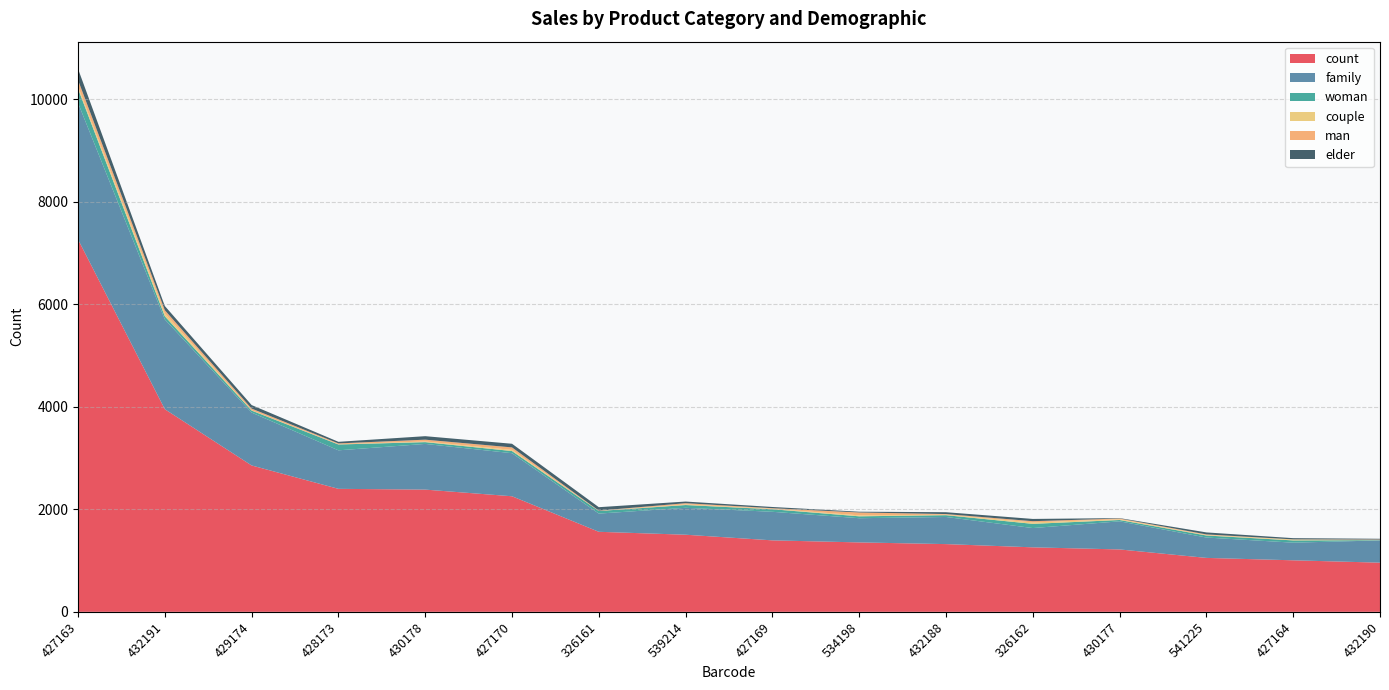

Reading left to right, what are all the values shown in this chart?

count: 7264	3952	2855	2399	2384	2254	1561	1504	1394	1354	1321	1258	1217	1052	1005	959
family: 2662	1751	1032	751	891	840	355	525	557	472	529	376	548	397	344	434
woman: 277	62	38	114	35	42	51	54	50	37	35	82	26	40	44	6
couple: 43	53	6	5	12	23	0	13	8	19	9	28	14	9	17	4
man: 126	65	33	16	36	48	7	23	12	56	13	24	15	12	3	7
elder: 219	82	69	31	68	71	67	32	24	15	36	44	8	39	24	15